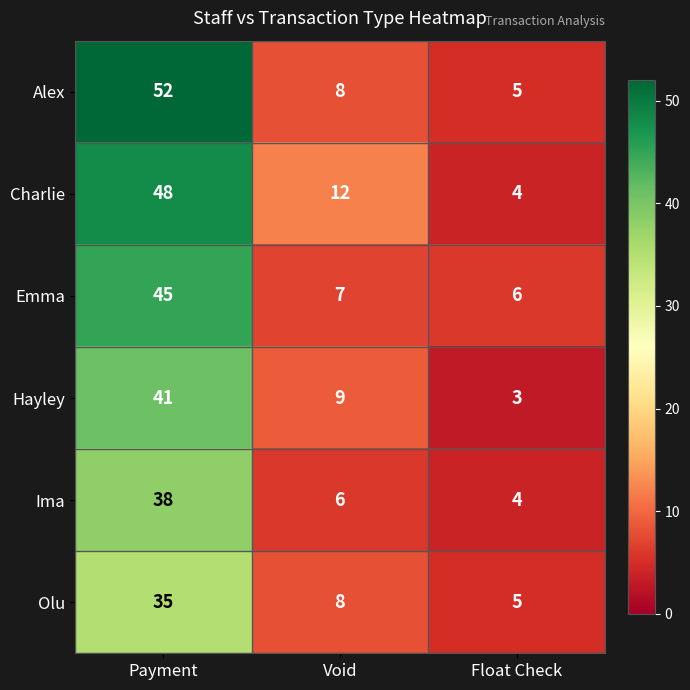

What is the total value across all series at Float Check?

27